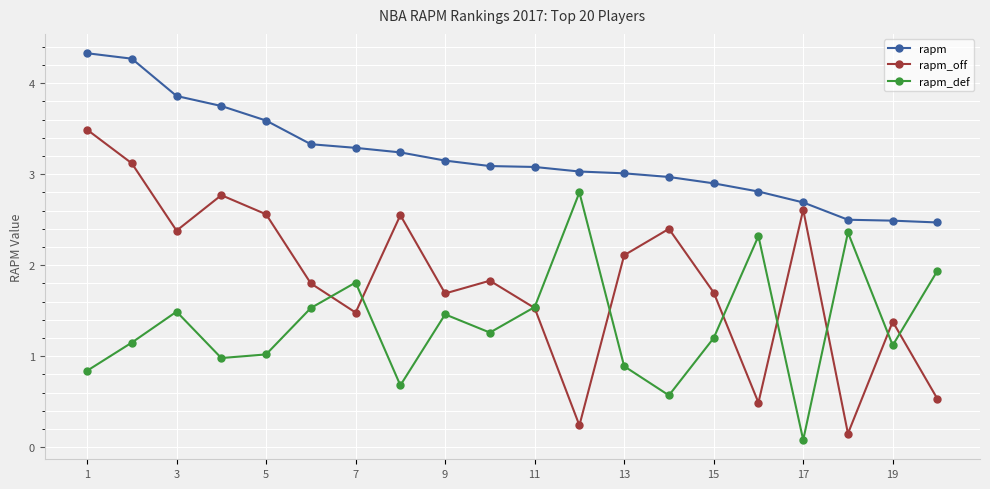

What is the value of the rapm point at the 13th from the left?

3.0